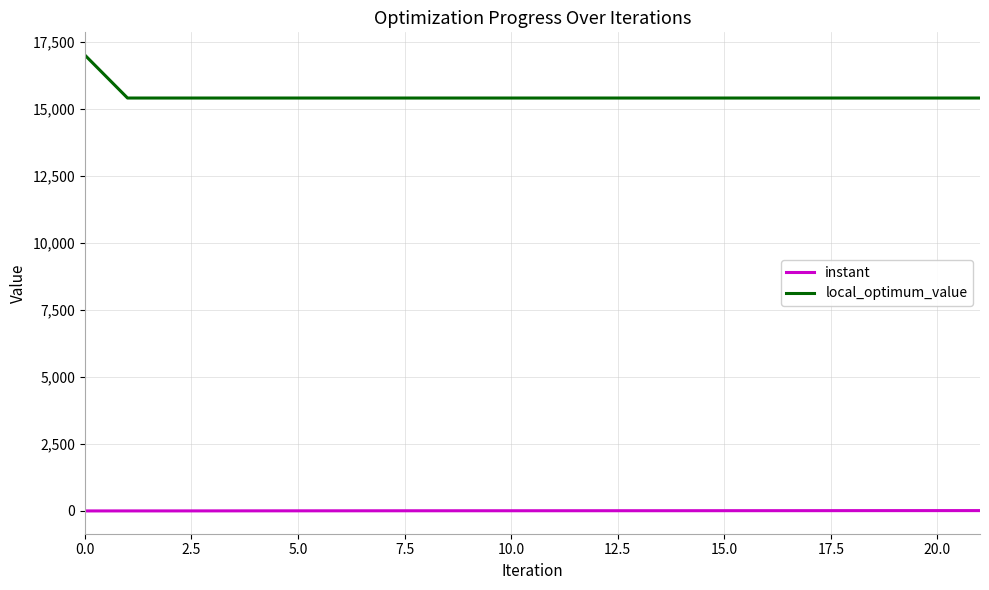

Which series has the largest total across all categories?

local_optimum_value